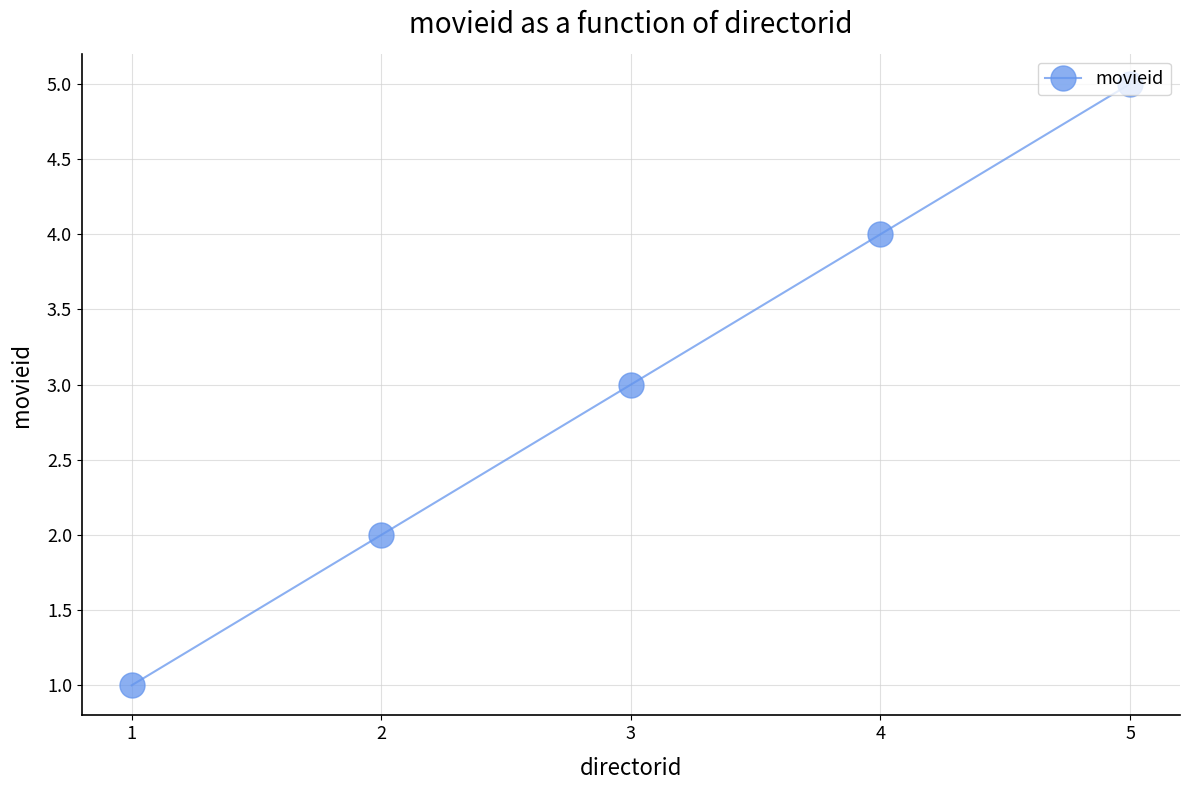

Which category has the highest value across all series?

5